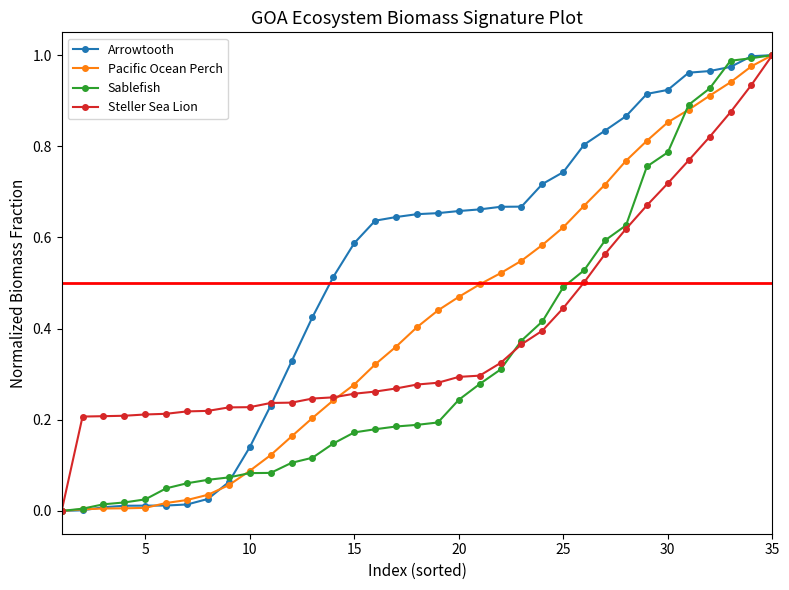

Which series has the largest total across all categories?

Arrowtooth